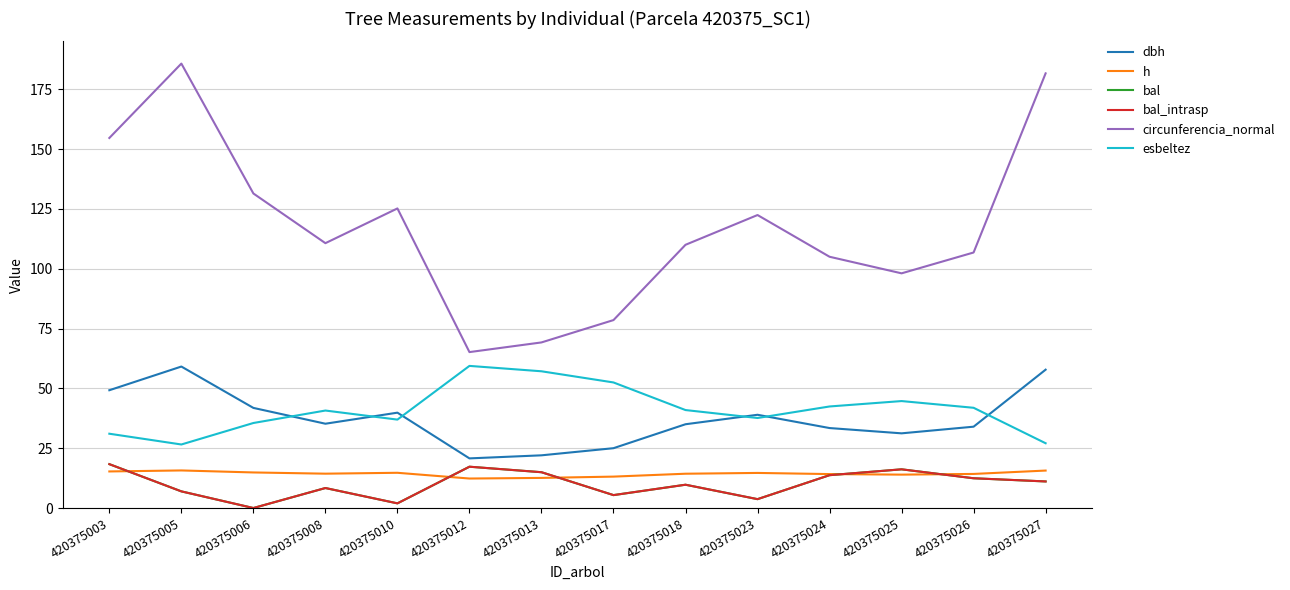

Is this an area chart (filled region under the line)?

No